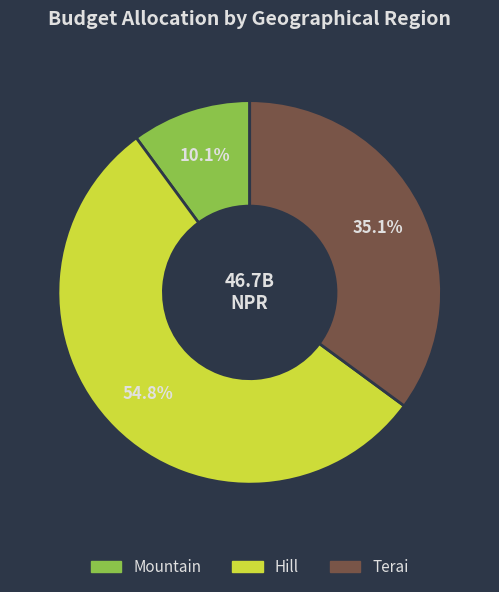

Is there a majority slice in this chart?

Yes